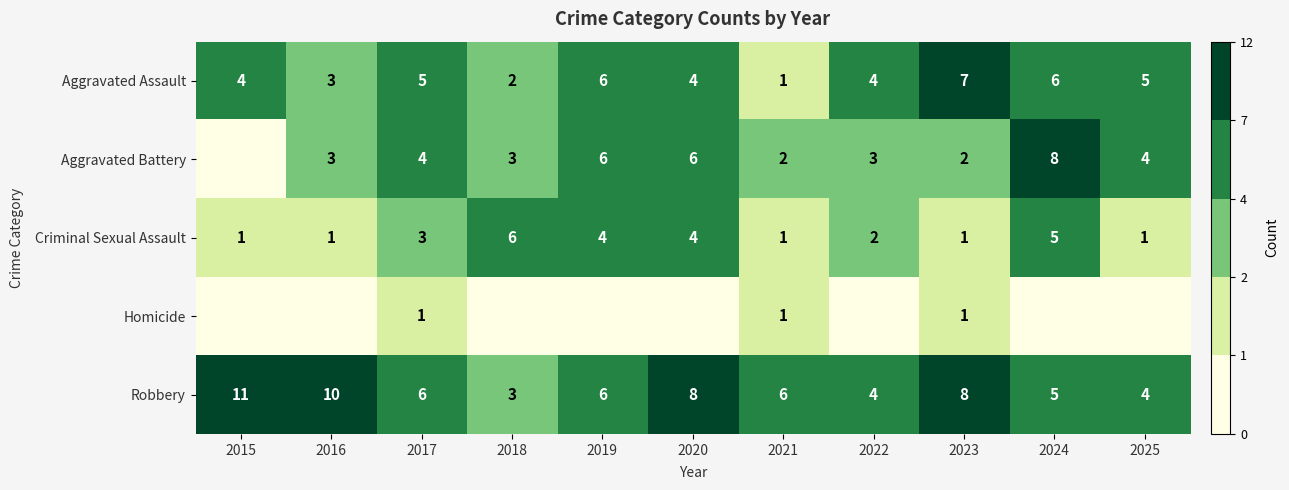

True or false: Robbery has a value of 3 at 2023.

False